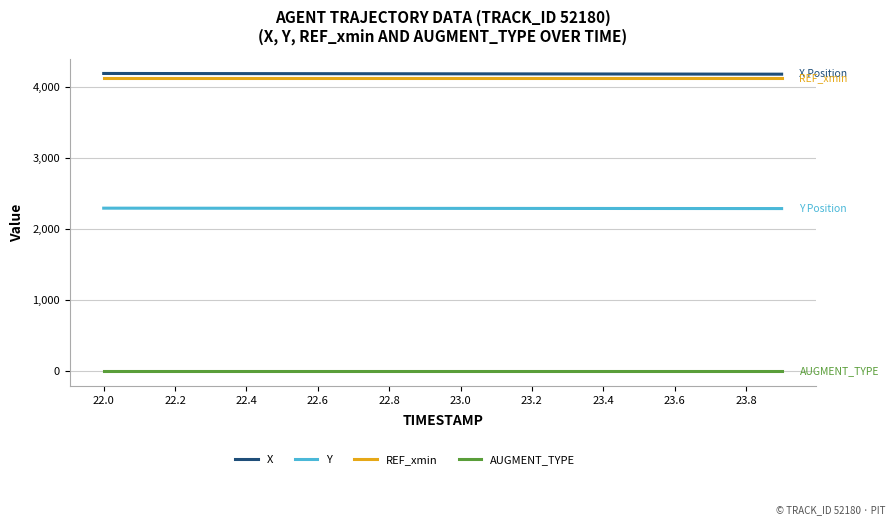

What is the greatest value displayed?

4190.5